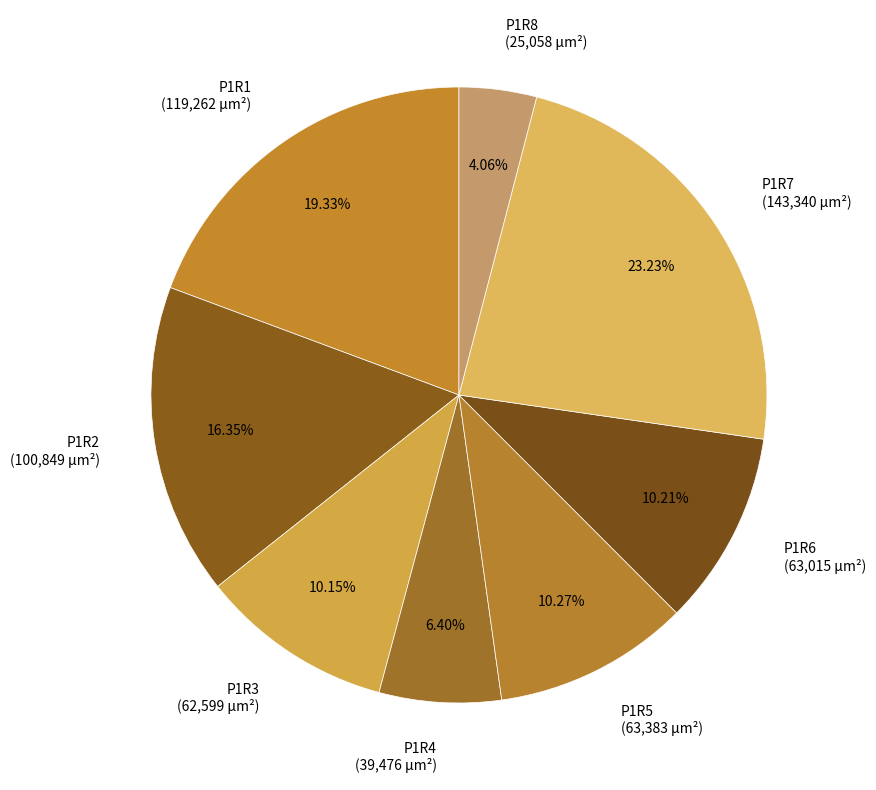

What percentage is the P1R5 slice, to the nearest percent?

10%